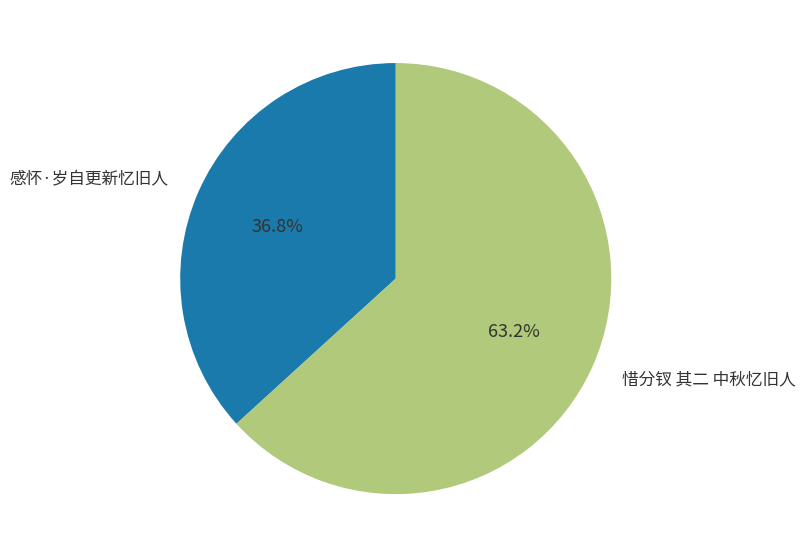

How many segments does this pie chart have?

2